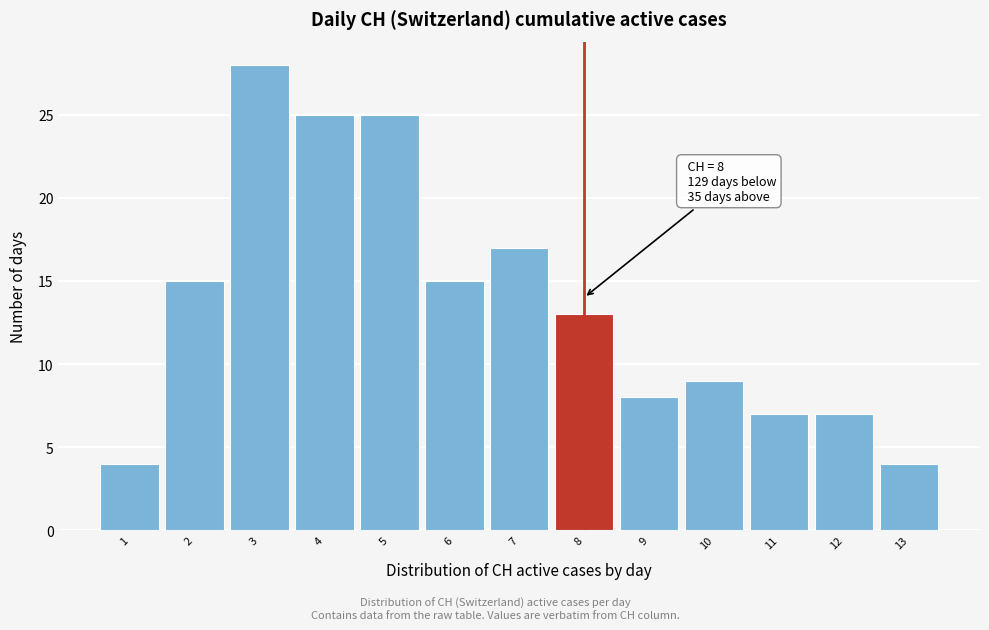

Which range on the x-axis has the tallest bar?

2.5 to 3.5